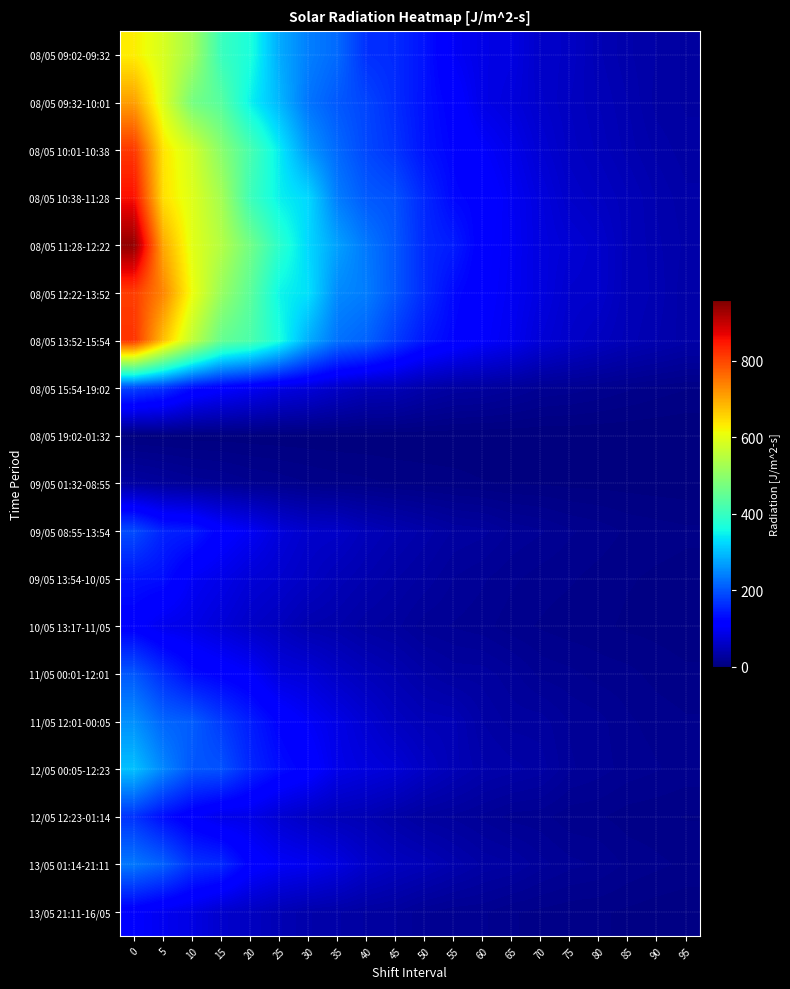

Reading right to left, extract all data points from this chart.

row_0: 28.9	33.5	38.1	45.7	59.0	61.9	83.6	86.8	101.7	137.1	159.5	164.9	220.0	240.0	281.5	366.7	401.8	523.3	585.4	629.5
row_1: 29.3	31.9	41.2	48.5	56.0	64.6	78.6	87.6	116.5	135.6	161.2	185.1	203.5	229.7	292.0	346.8	436.0	472.3	588.9	710.3
row_2: 31.4	36.3	43.1	51.4	58.0	71.2	90.6	106.4	121.7	137.6	168.6	187.6	218.7	262.1	340.7	418.4	495.0	580.3	638.6	814.5
row_3: 34.7	40.6	49.3	57.1	63.2	79.7	98.3	118.8	125.9	157.2	196.3	205.5	237.5	323.5	346.6	406.0	526.3	592.9	643.7	855.1
row_4: 36.5	42.1	49.5	64.7	72.2	81.2	99.9	113.4	146.2	158.9	202.9	233.3	271.6	322.9	384.8	467.4	543.8	597.6	699.2	942.0
row_5: 34.4	43.7	48.4	64.4	66.4	81.8	98.2	111.4	127.8	160.6	201.8	238.0	250.0	331.4	350.9	441.6	511.6	610.1	734.5	809.6
row_6: 35.4	41.1	46.7	55.1	63.1	74.4	95.0	107.7	122.6	141.0	175.3	212.5	227.5	283.0	364.7	423.2	453.5	556.1	675.7	819.3
row_7: 7.7	9.5	12.0	14.7	17.1	18.4	23.5	27.8	29.4	36.1	47.1	49.2	60.8	75.8	84.4	98.7	113.1	130.0	167.3	183.2
row_8: 0.1	0.1	0.2	0.2	0.2	0.3	0.3	0.3	0.4	0.5	0.5	0.7	0.8	0.8	1.0	1.2	1.6	1.7	2.0	2.4
row_9: 1.3	1.6	2.0	2.3	2.6	3.3	3.4	4.0	5.3	6.1	7.0	8.5	9.5	11.4	13.7	15.8	19.5	21.4	25.7	29.9
row_10: 8.3	9.3	10.5	13.5	15.5	19.2	21.8	27.6	29.5	36.0	42.6	49.7	61.9	64.7	77.8	99.1	116.2	146.1	152.6	191.7
row_11: 6.0	6.7	7.9	9.7	11.7	13.1	15.8	19.3	22.3	28.8	33.9	40.7	47.4	57.6	67.0	74.2	88.8	100.1	132.8	136.8
row_12: 5.1	6.1	6.7	8.4	9.1	10.7	12.7	16.4	18.3	20.2	27.5	30.7	37.8	40.8	53.1	61.3	74.9	87.7	92.7	112.7
row_13: 8.3	9.8	12.4	13.4	16.0	17.5	23.8	28.2	28.7	34.4	43.2	50.6	60.5	75.1	80.3	106.0	118.0	129.5	162.3	203.0
row_14: 11.8	13.5	15.6	20.1	22.0	28.1	28.4	33.6	46.2	47.9	55.8	70.1	86.5	102.5	120.4	147.0	175.9	208.0	216.4	256.1
row_15: 13.6	15.3	17.2	20.4	23.0	31.9	35.3	38.5	46.7	57.8	73.0	80.3	88.7	117.7	131.8	156.0	197.3	201.6	246.6	301.2
row_16: 7.2	8.4	9.1	11.8	12.4	16.3	17.1	21.4	25.2	28.2	35.6	44.8	49.4	58.1	70.2	87.7	89.6	107.1	131.5	167.4
row_17: 10.4	12.2	14.1	18.2	20.0	23.8	30.4	33.0	40.0	48.4	54.3	63.9	82.4	95.2	102.1	117.2	159.5	167.6	211.3	233.1
row_18: 4.4	5.2	6.7	8.1	8.6	10.1	11.6	15.6	16.1	19.2	26.4	29.3	34.2	37.9	45.5	56.3	65.7	84.7	95.3	109.8